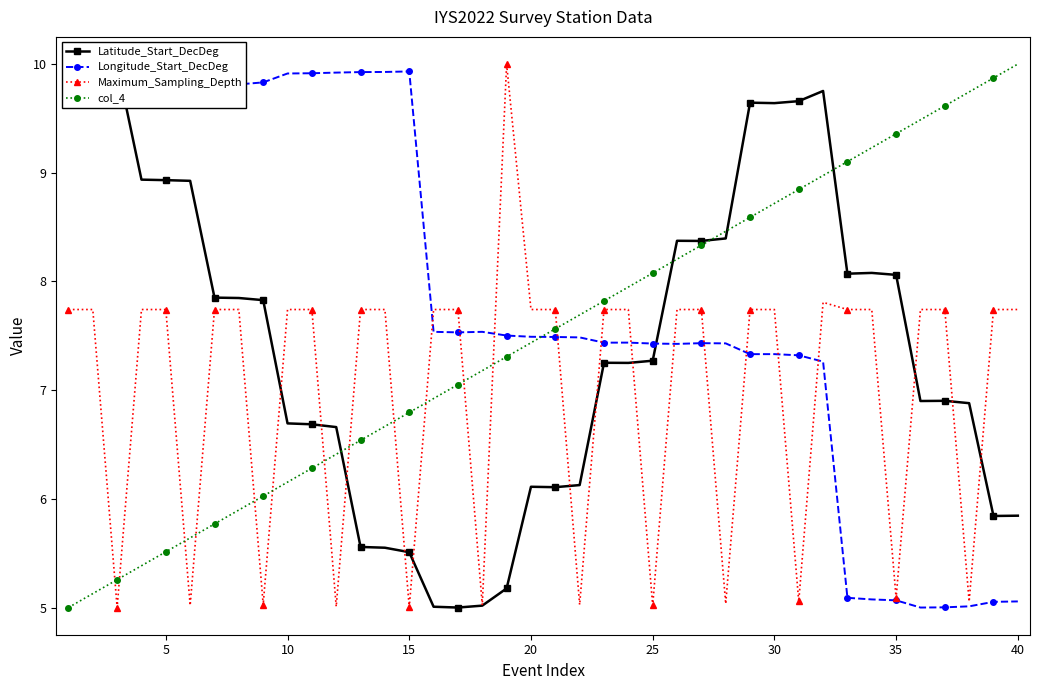

At how many categories does at least one series exceed 6?

40